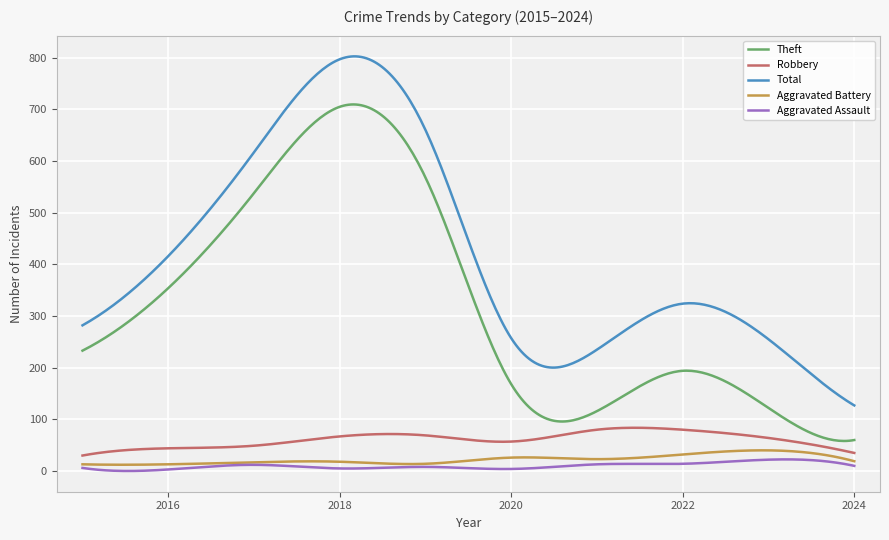

What is the average value of the Total series?

419.4